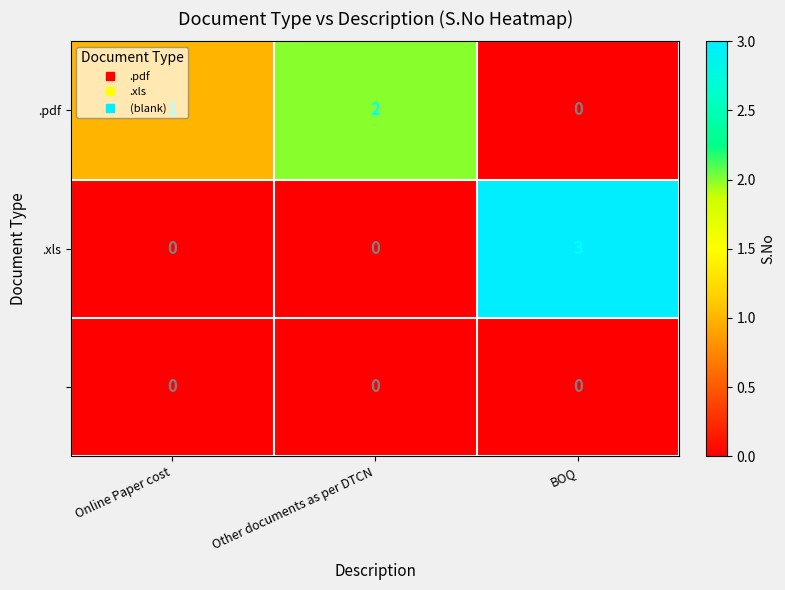

Which label corresponds to the largest value in the chart?

BOQ